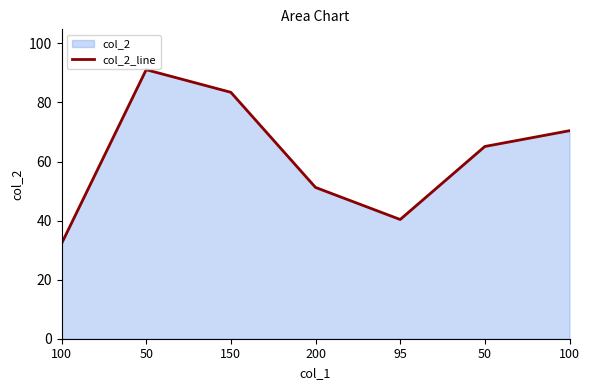

The value at 95 is 40.4. True or false?

True